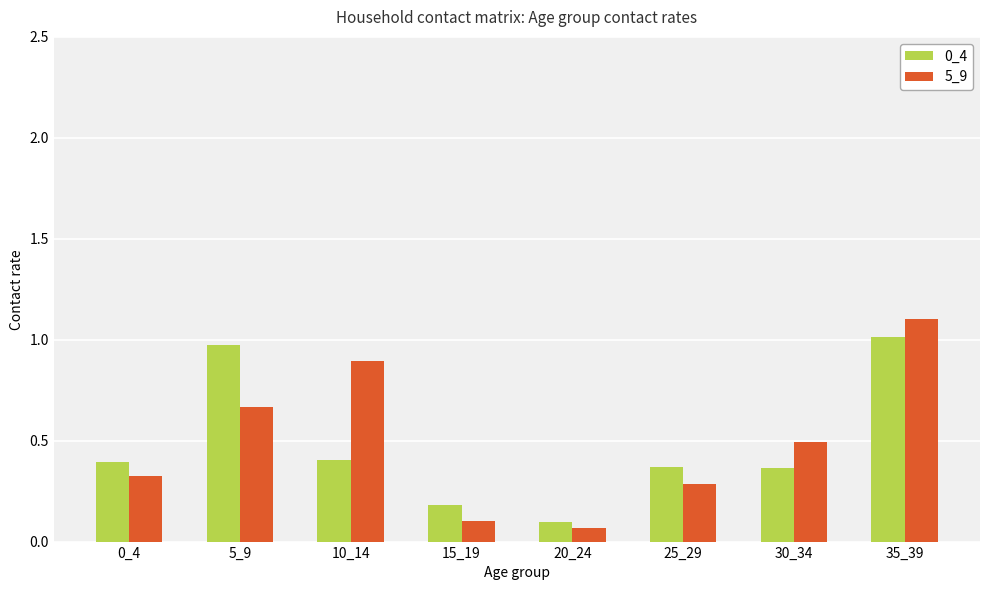

At which category is the sum across all series the highest?

35_39